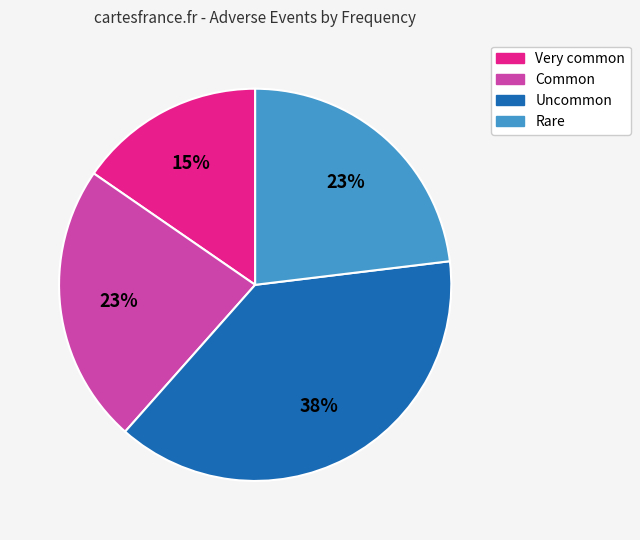

Does any single category account for the majority?

No